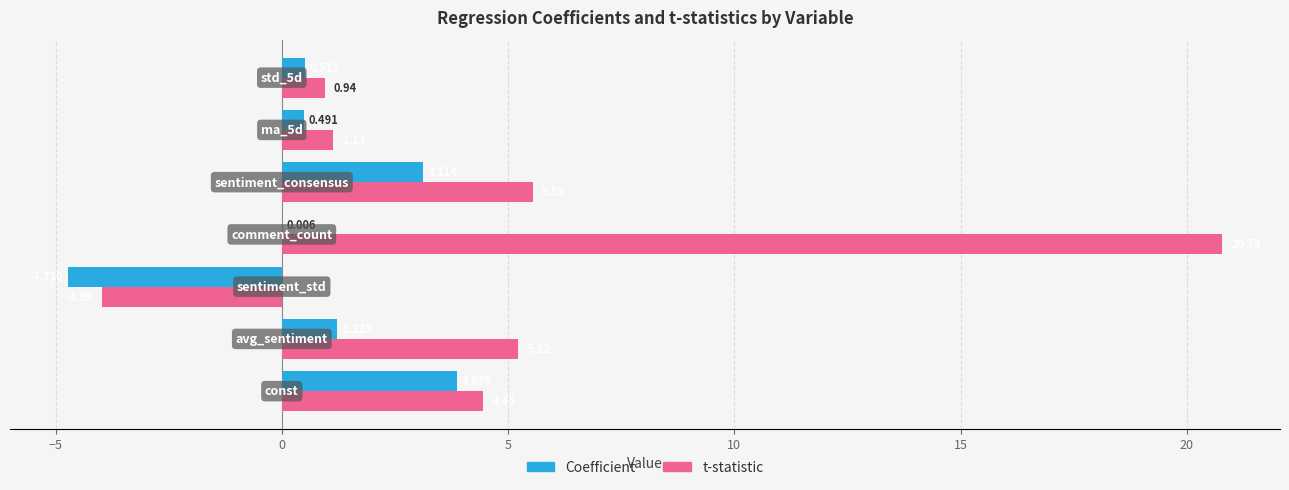

Which series has the largest total across all categories?

t-statistic